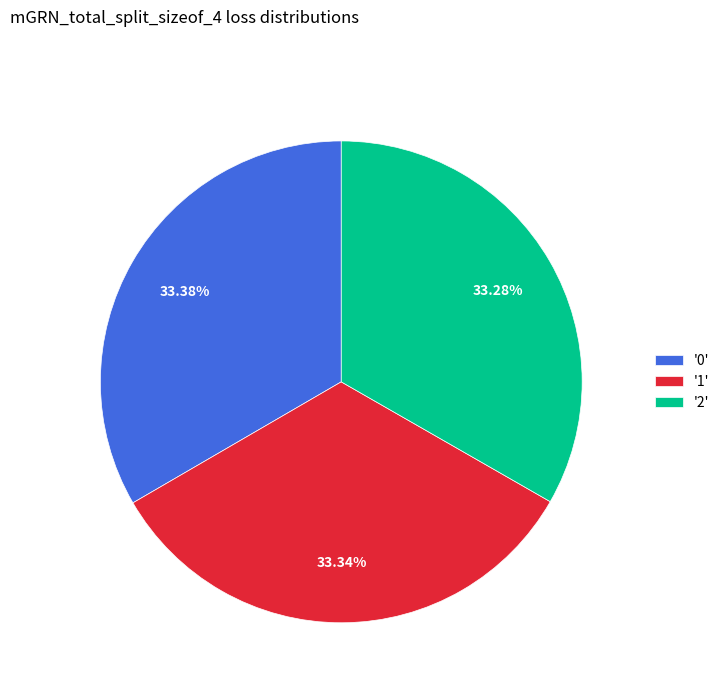

Combined, do '0' and '1' account for over 50%?

Yes